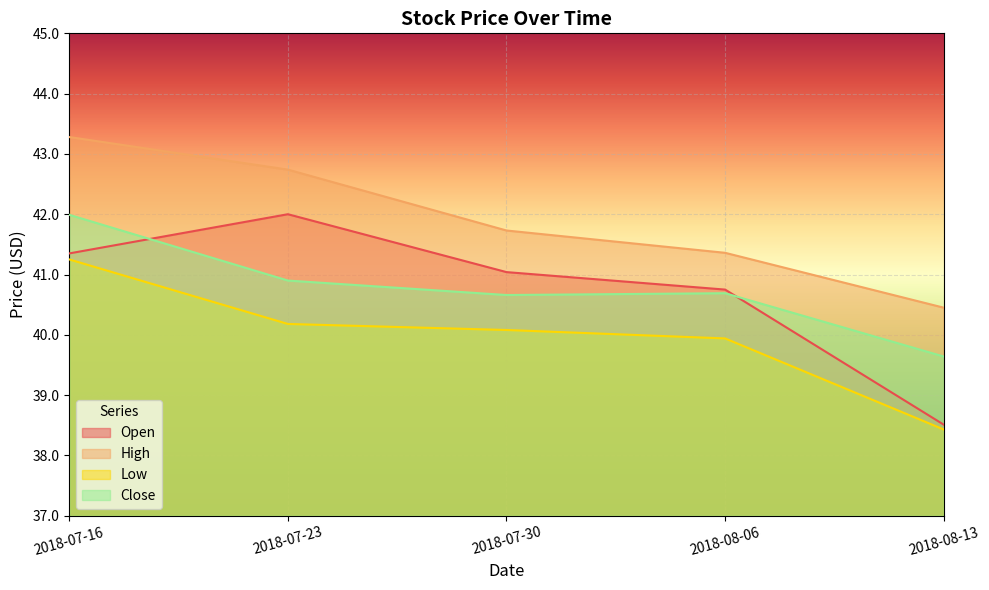

Where is Open nearest to the value 40?

2018-08-06